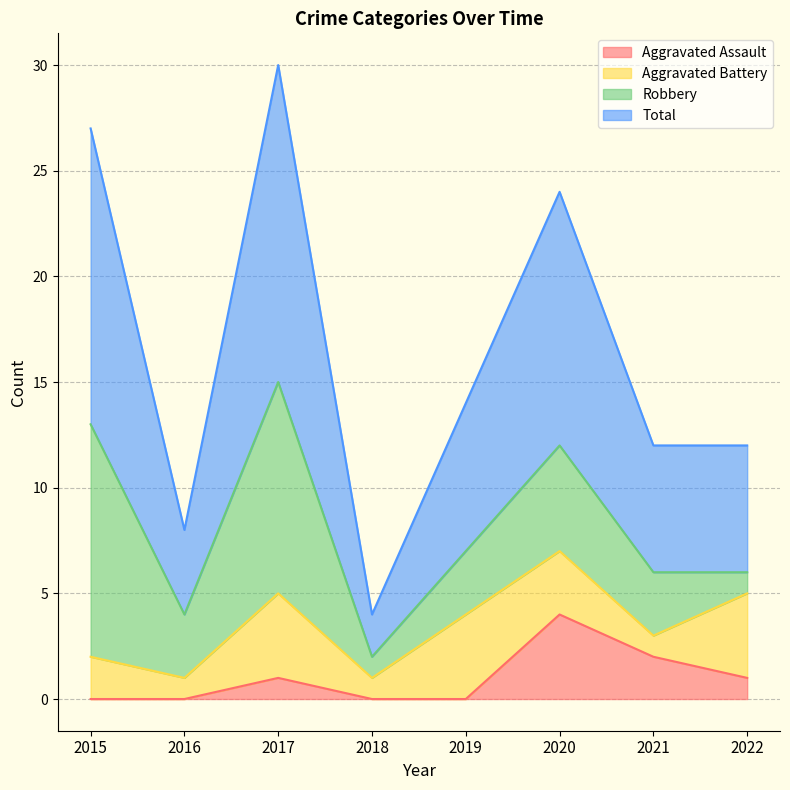

What are all the series names shown in the legend?

Aggravated Assault, Aggravated Battery, Robbery, Total